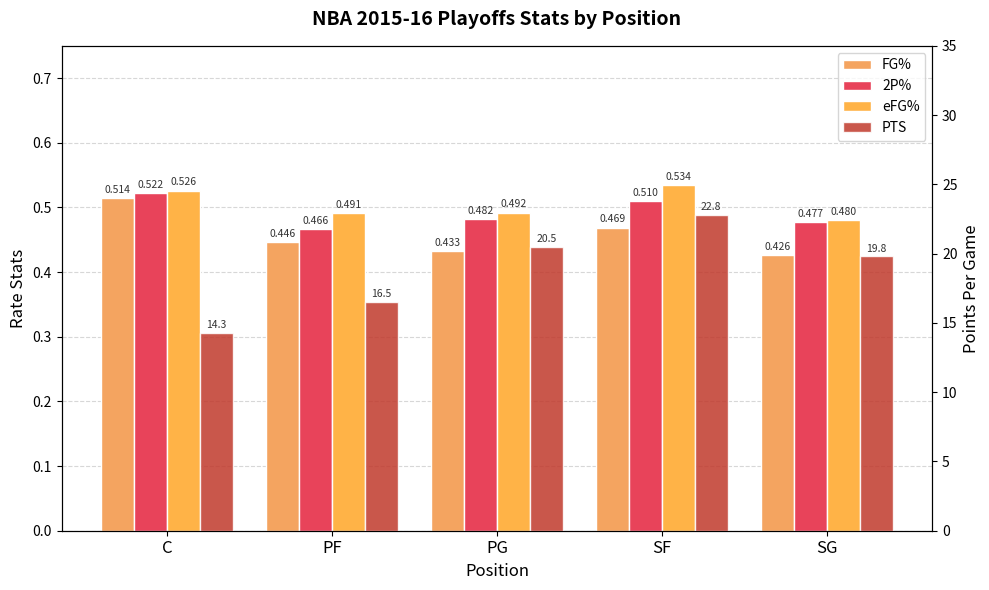

Reading left to right, list all the values displayed in this chart.

FG%: 0.5	0.4	0.4	0.5	0.4
2P%: 0.5	0.5	0.5	0.5	0.5
eFG%: 0.5	0.5	0.5	0.5	0.5
PTS: 14.3	16.5	20.5	22.8	19.8